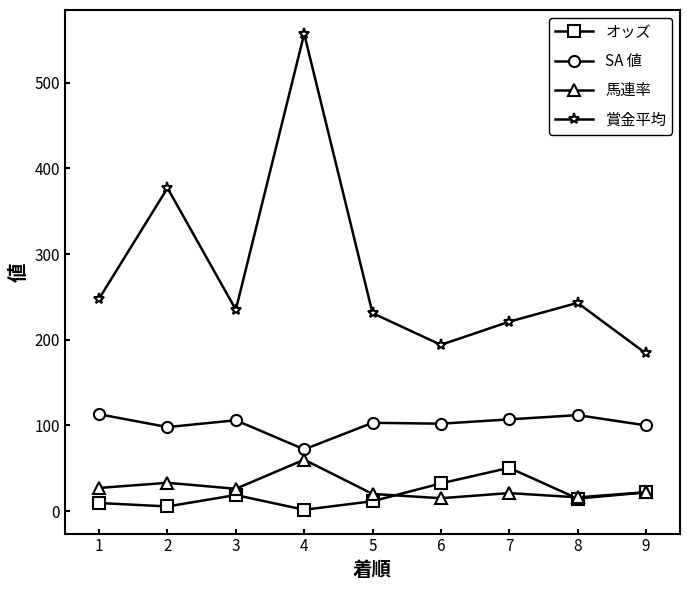

What is the value of the オッズ point at the 1st from the left?

9.4